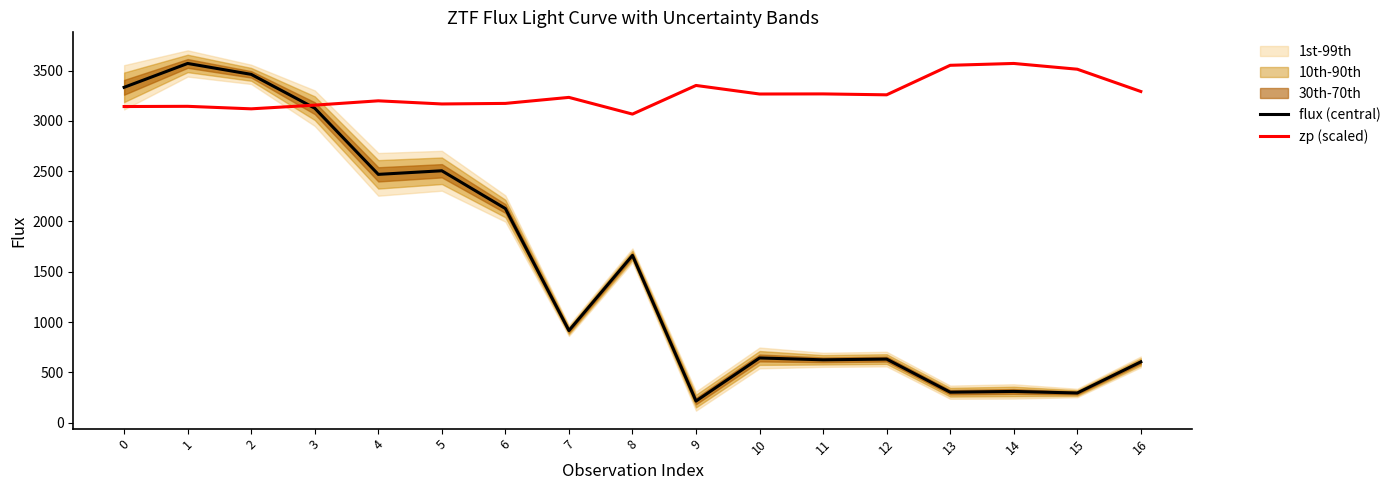

At which category does zp (scaled) reach its first local peak?

1